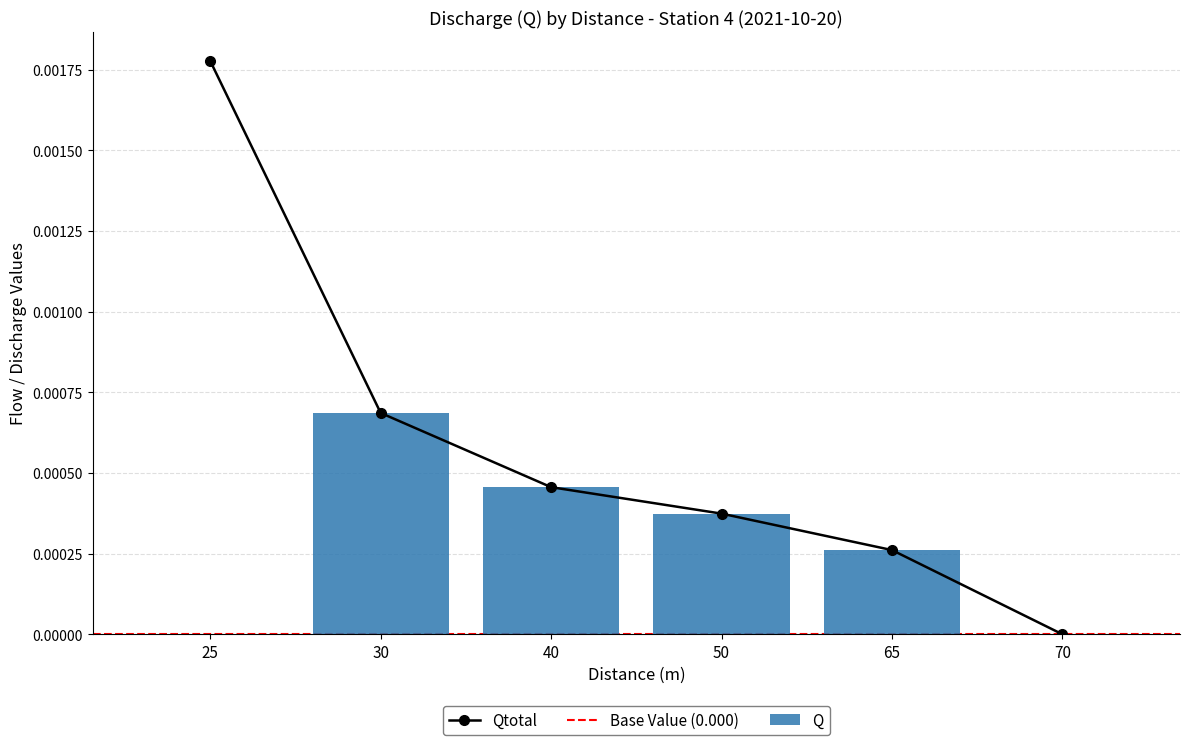

The value at 40 is 0.0. True or false?

False